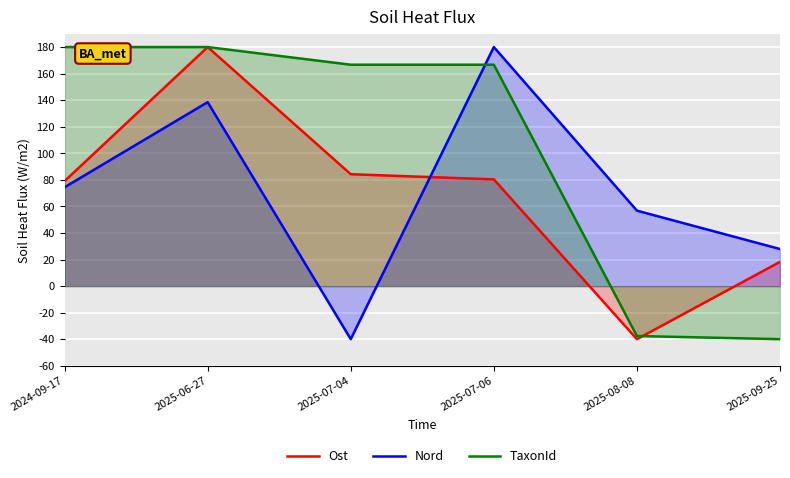

List the series in order of their overall mean, lowest first.

Ost, Nord, TaxonId